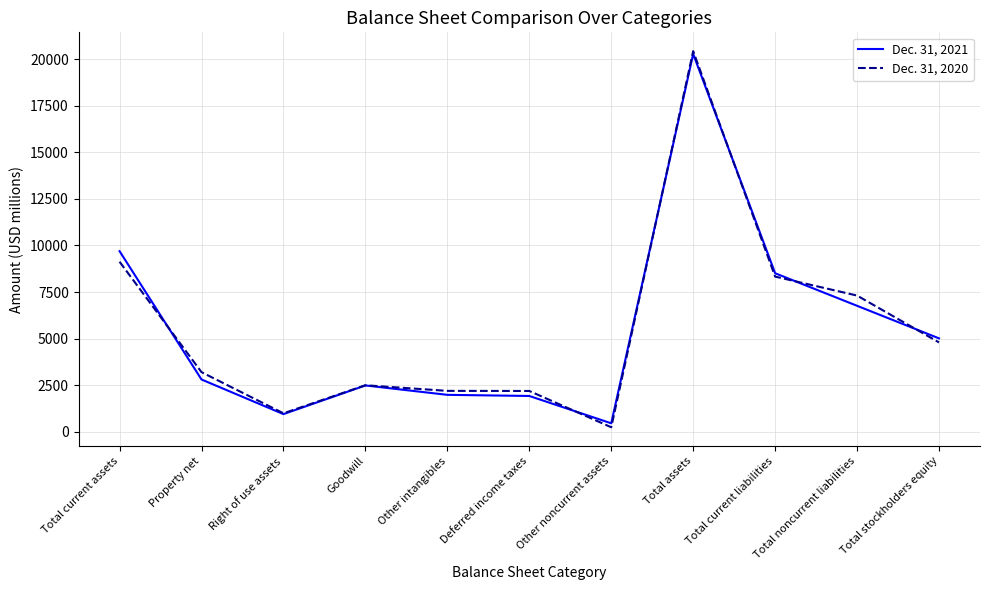

Where is the first local minimum for Dec. 31, 2020?

Right of use assets